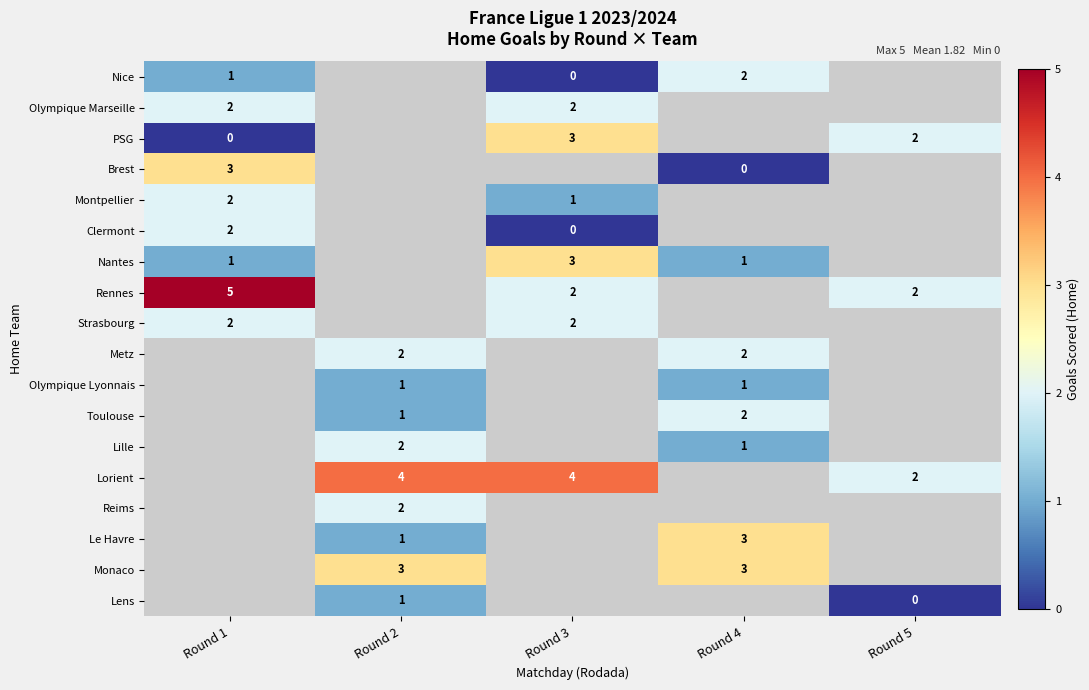

The Lille series shows 1 at Round 4. True or false?

True